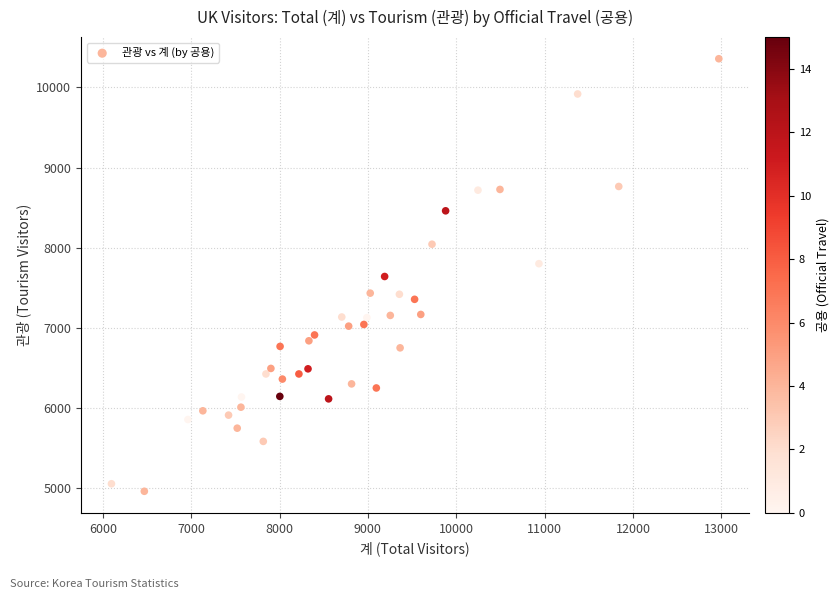

What is the range of Y values (max minus min)?

5401